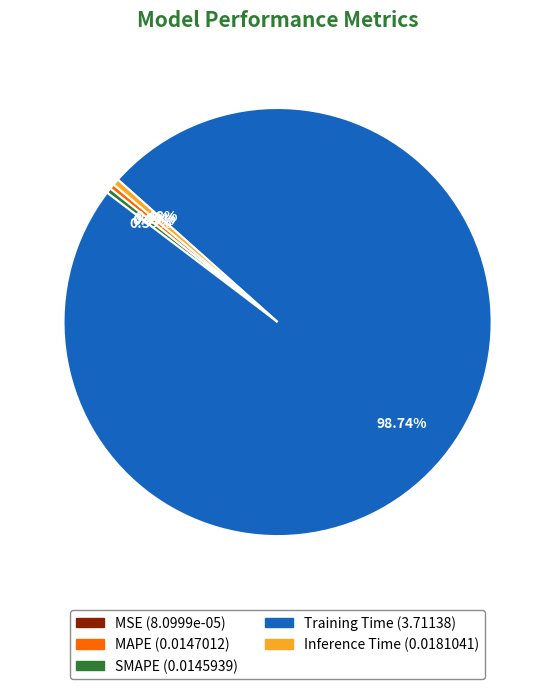

What is the largest slice in the pie chart?

Training Time